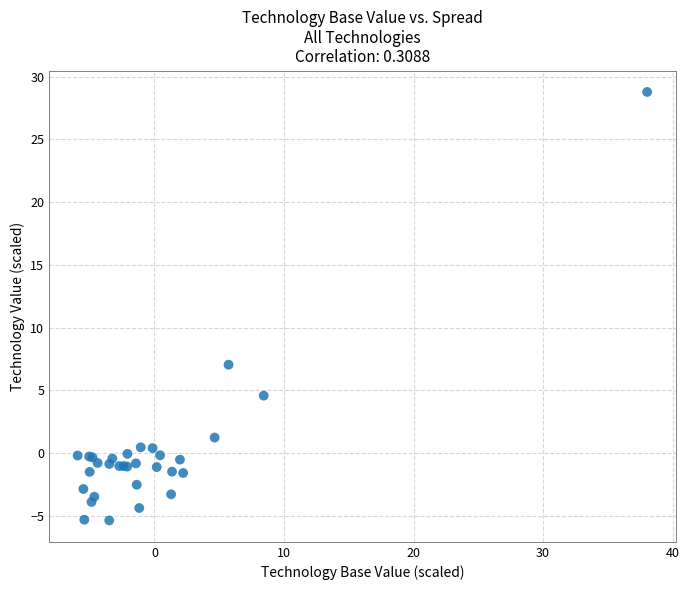

What Y value in the scatter plot is closest to 11?

7.0